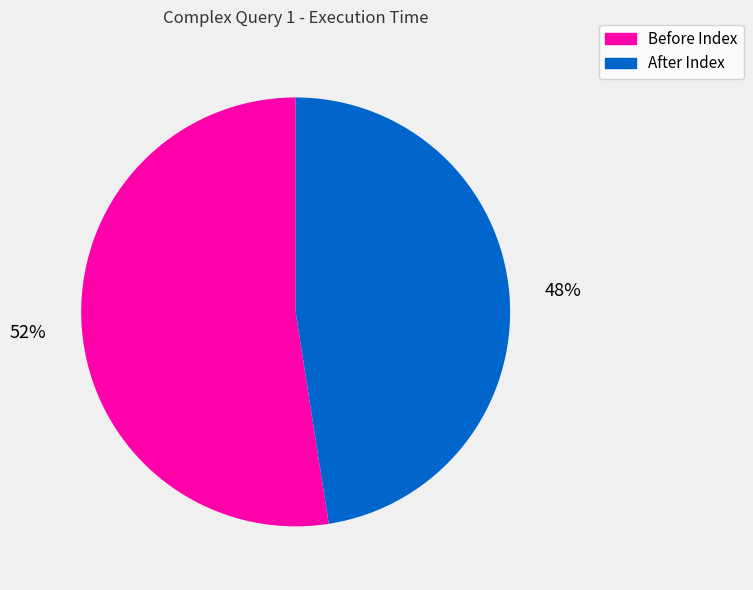

To the nearest percent, what is the average slice percentage?

50%